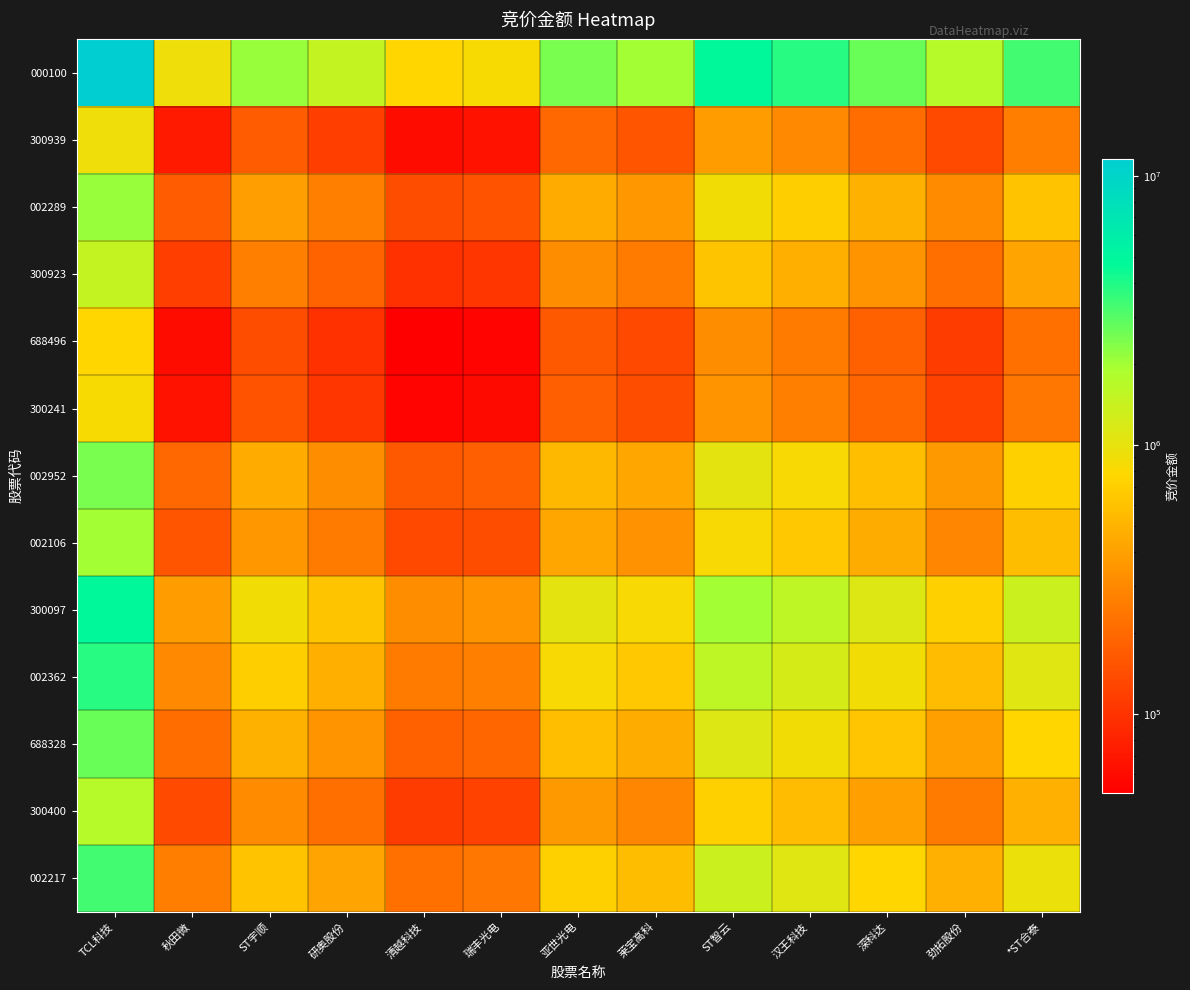

How many data points does each series have?

13